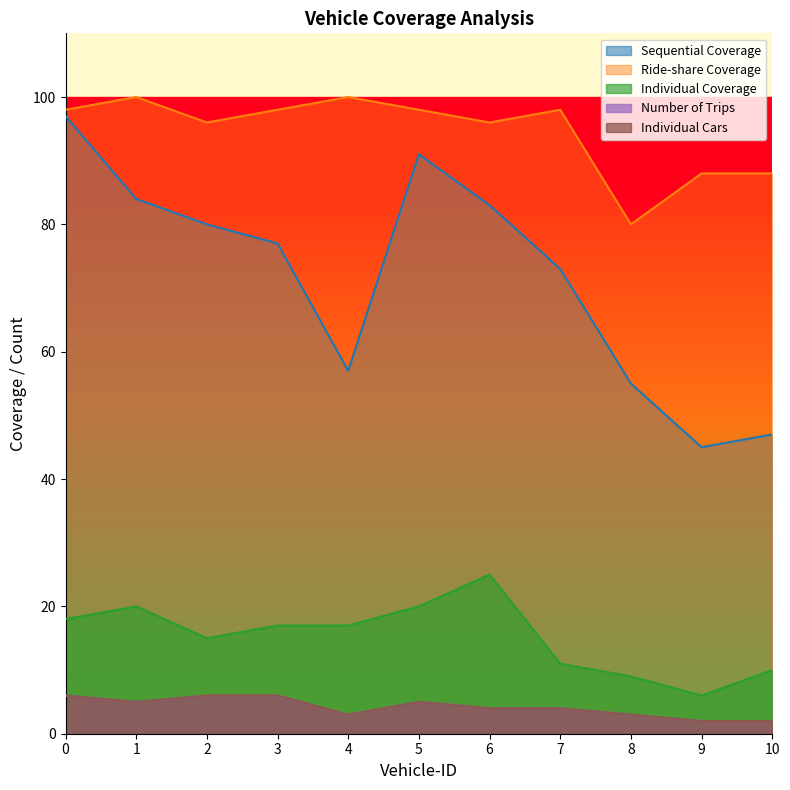

What is the maximum value for Number of Trips?

6